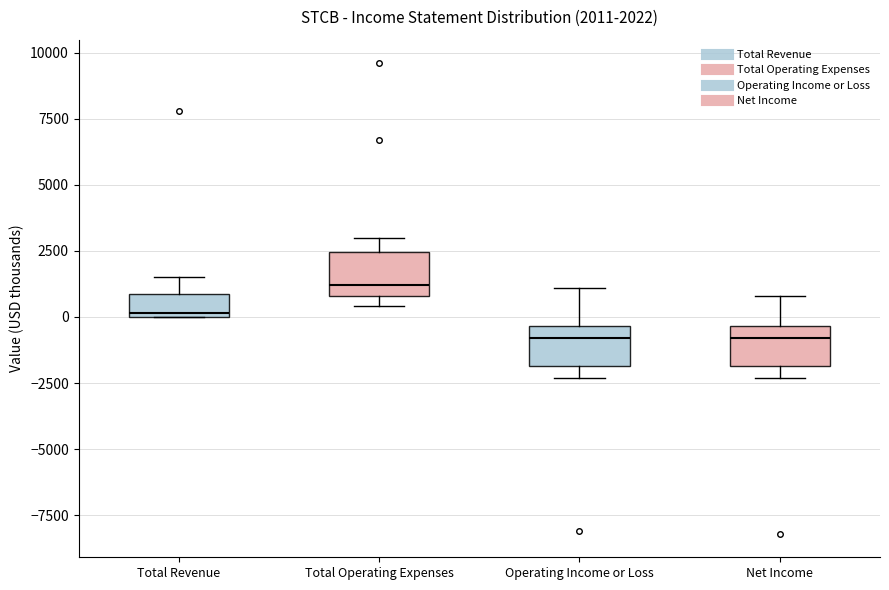

Which box has the highest median line?

Total Operating Expenses